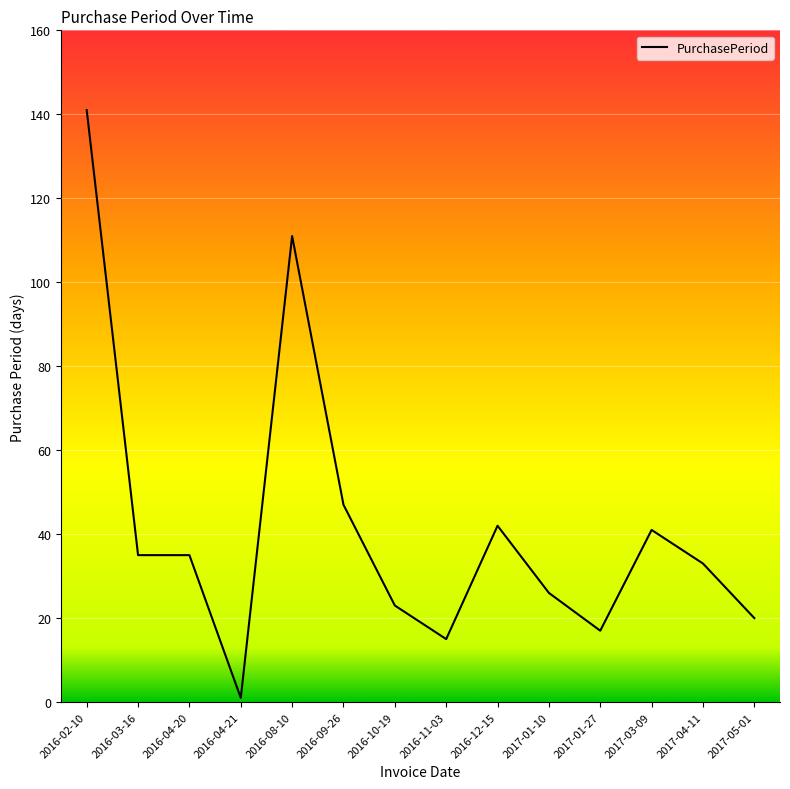

Which has a higher value, 2017-01-27 or 2016-02-10?

2016-02-10